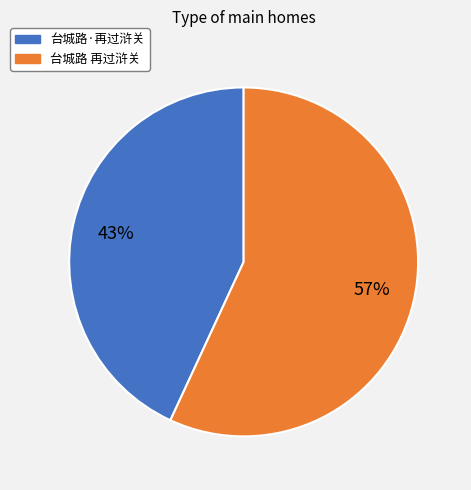

Combined, do 台城路·再过浒关 and 台城路 再过浒关 account for over 50%?

Yes